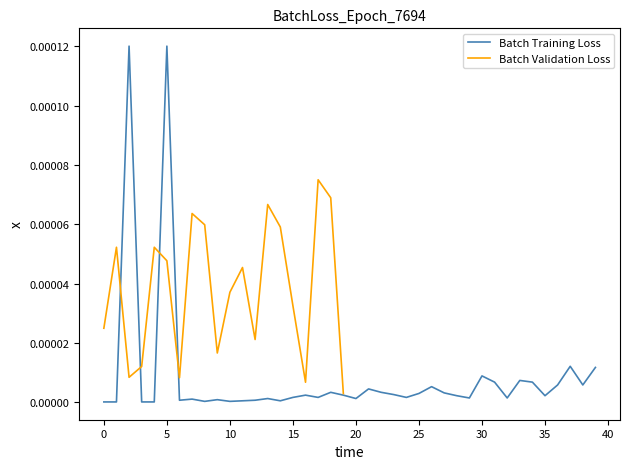

The value at 25 is 0.0. True or false?

False